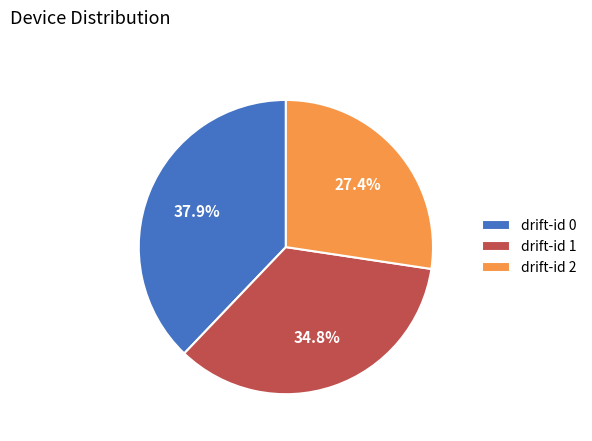

Rank the categories by value from lowest to highest.

drift-id 2, drift-id 1, drift-id 0